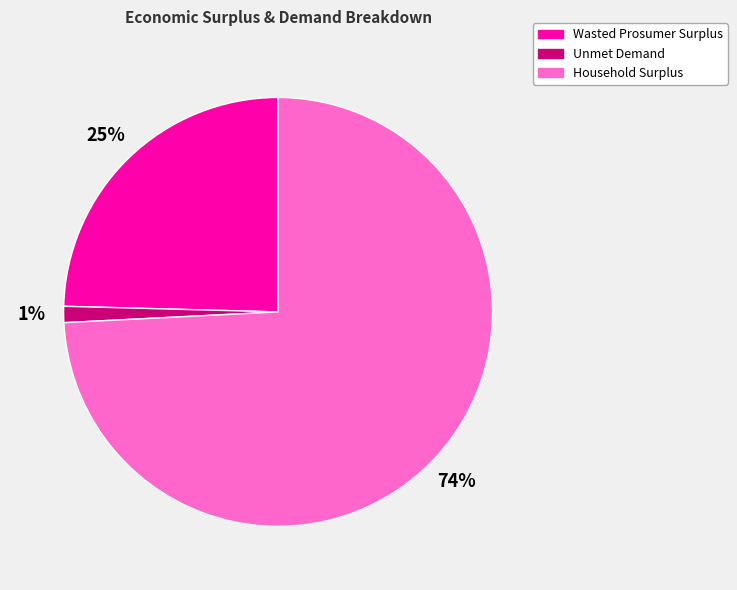

Between Wasted Prosumer Surplus and Household Surplus, which is larger?

Household Surplus